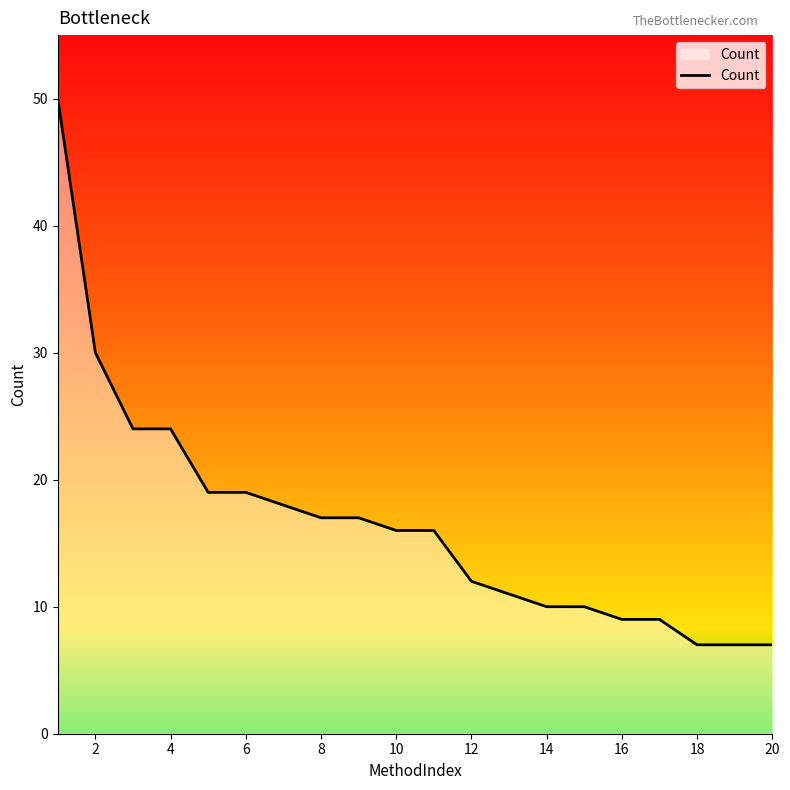

How many lines are shown in the chart?

1